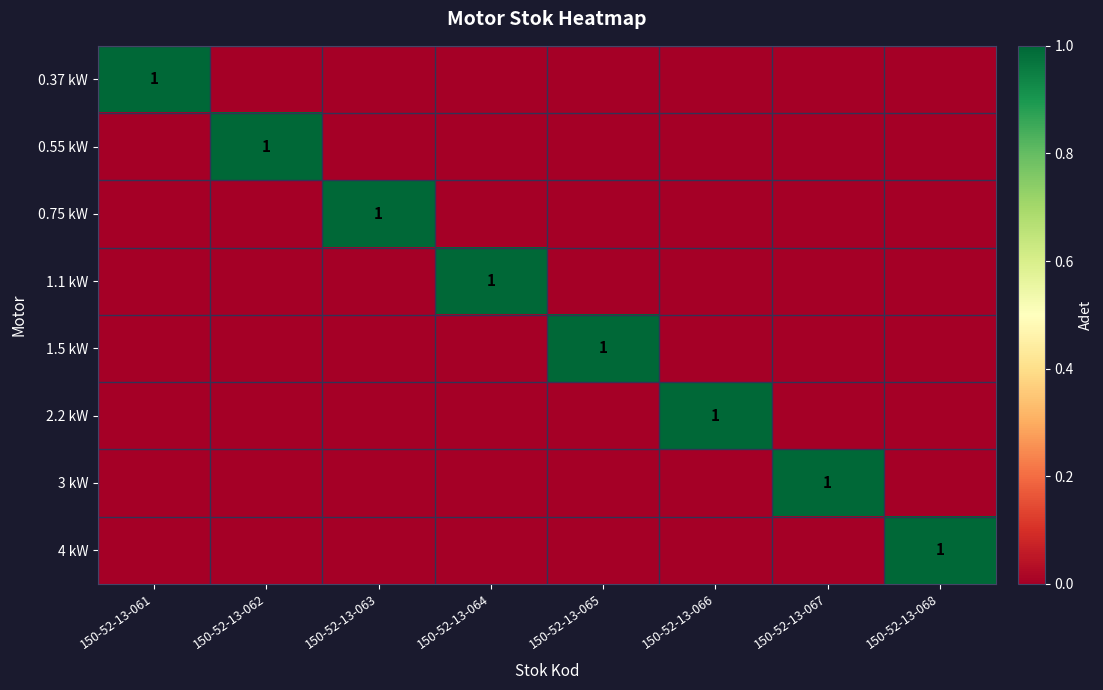

At how many categories does at least one series exceed 0?

8